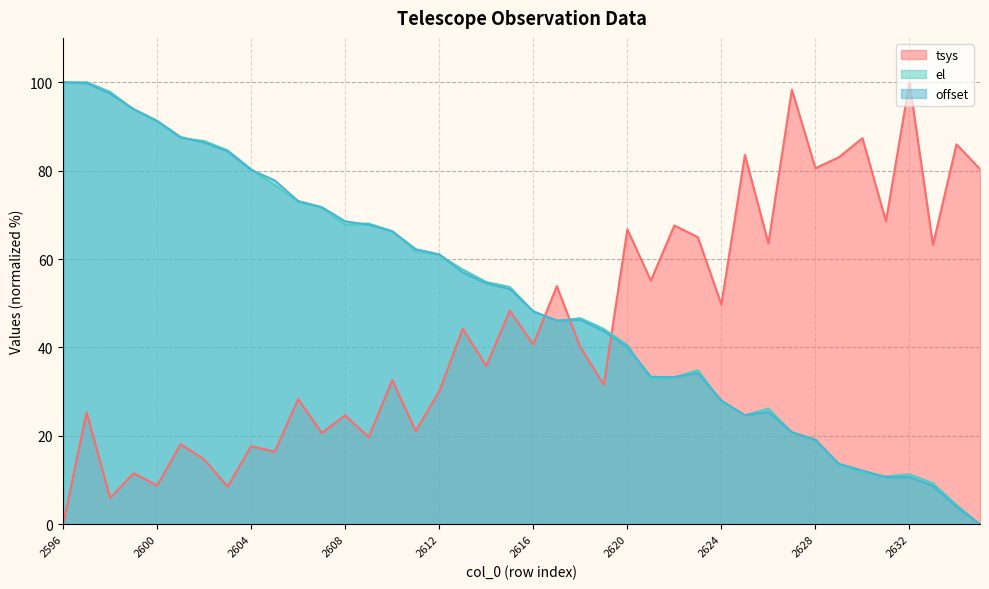

What is the average value of the offset series?

50.9